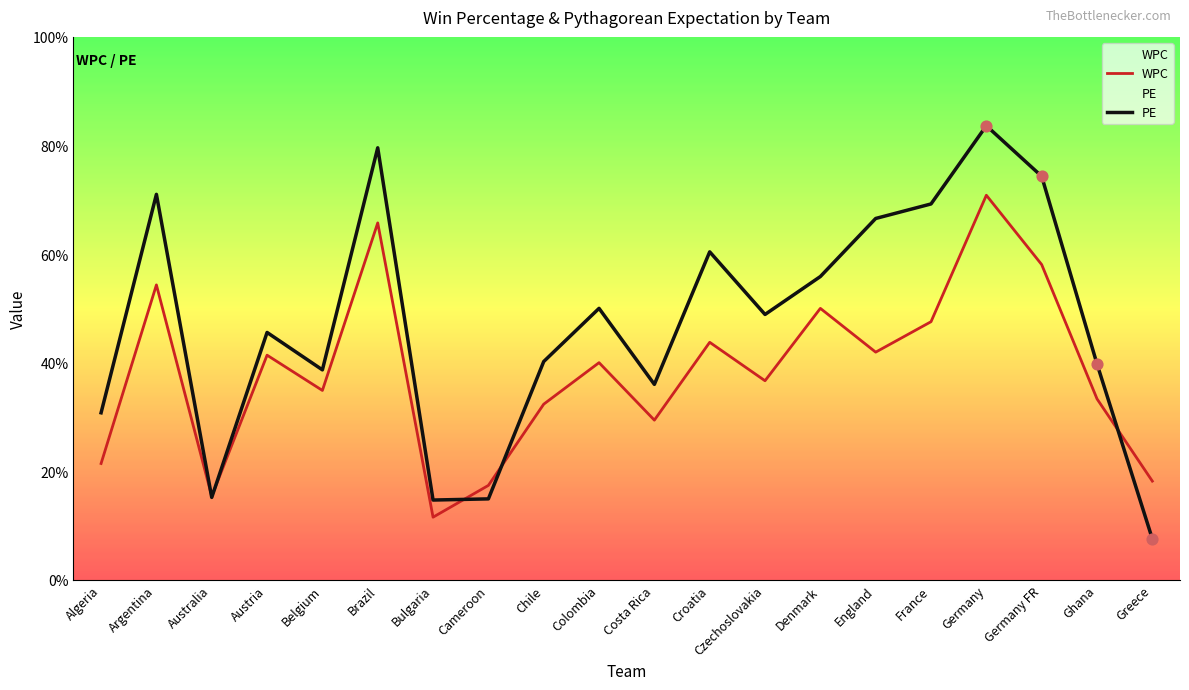

What are all the series names shown in the legend?

WPC, PE